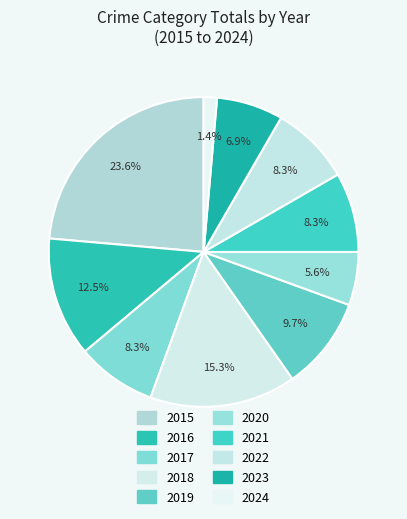

Count the number of slices in the pie.

10